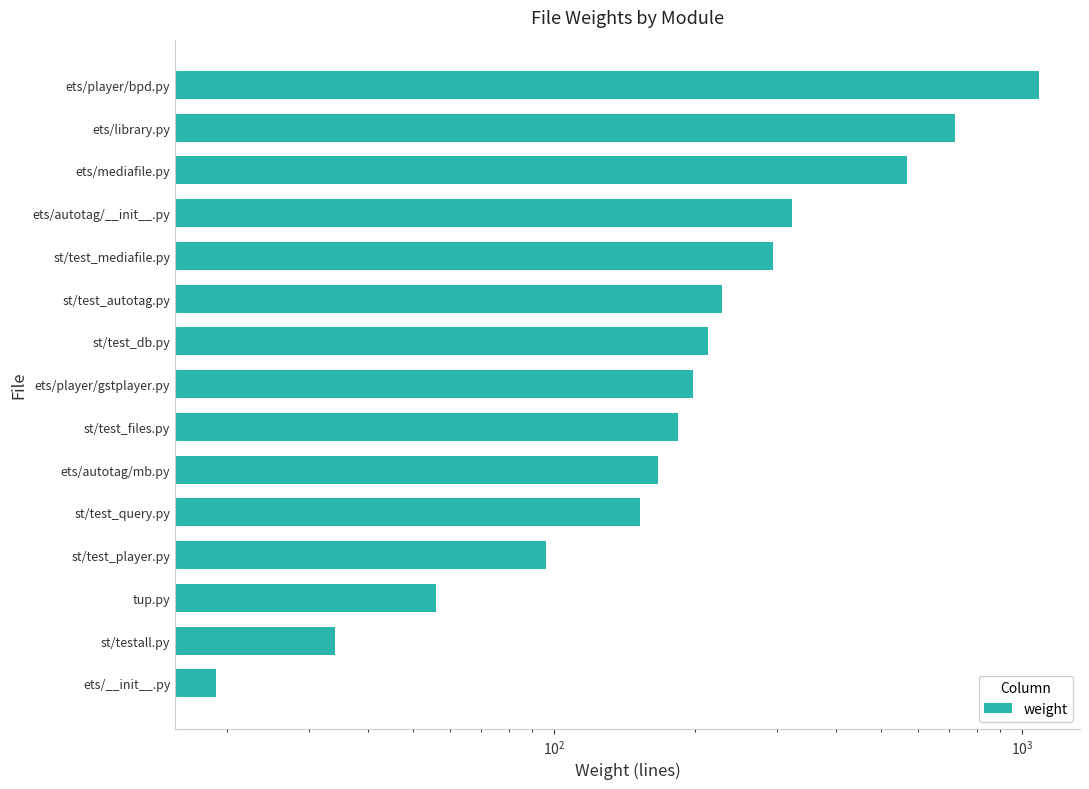

True or false: the data shows 108 at st/test_files.py.

False